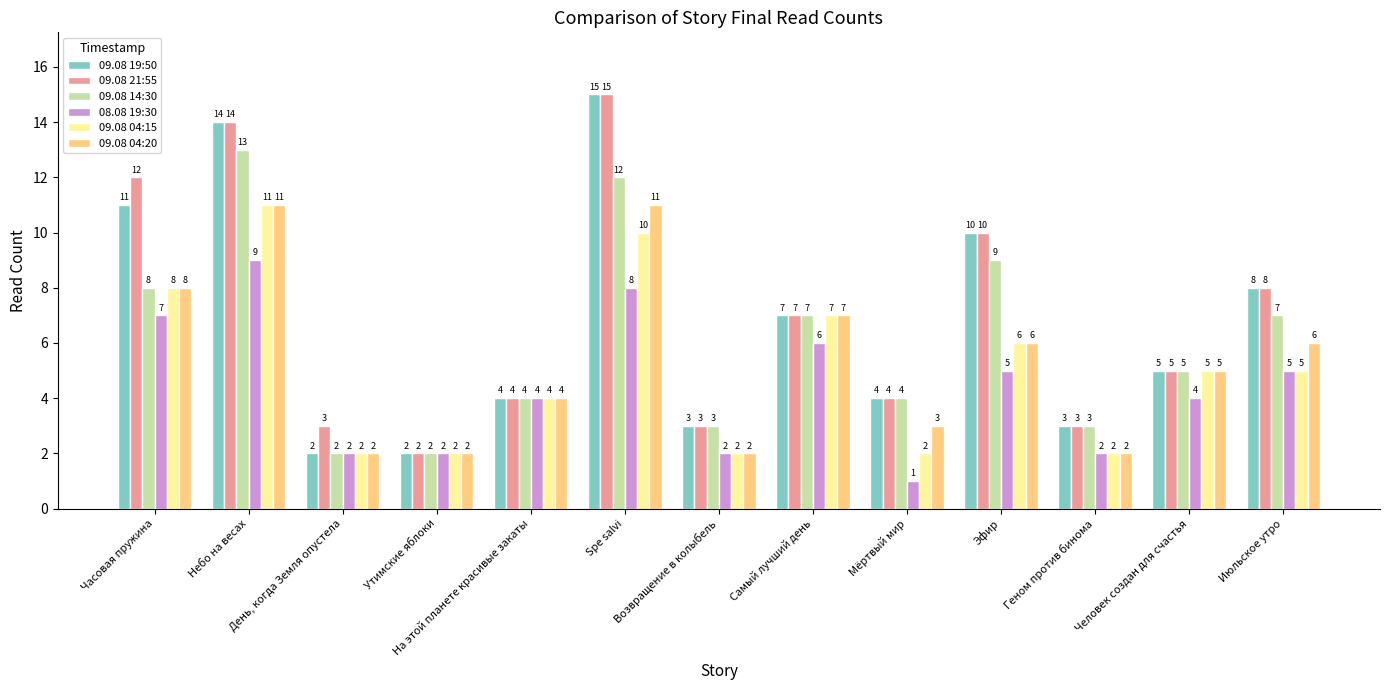

The value of 09.08 04:15 at День, когда Земля опустела is 2. True or false?

True